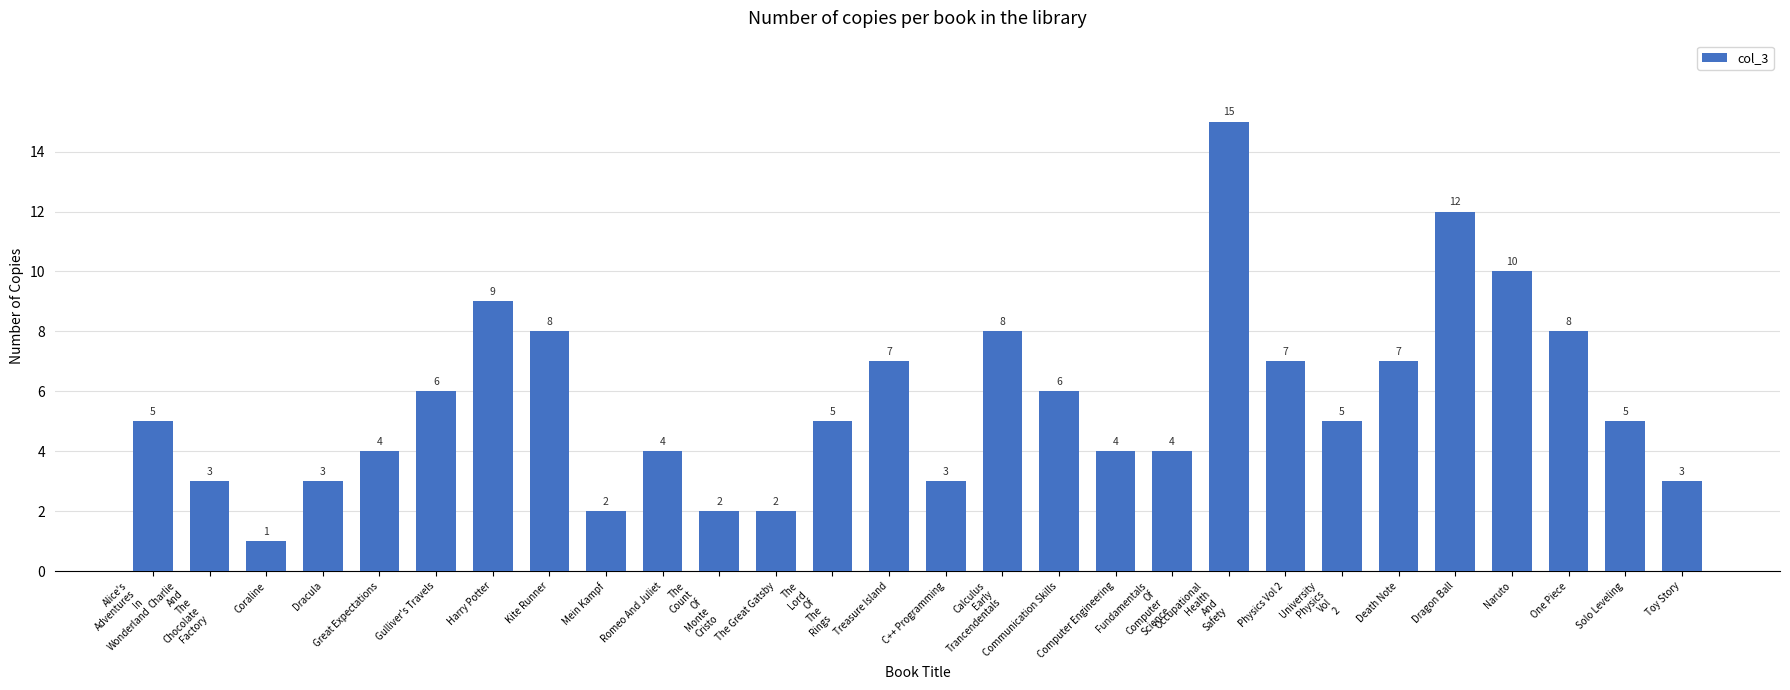

Is it true that the value at University
Physics
Vol
2 is 8?

False